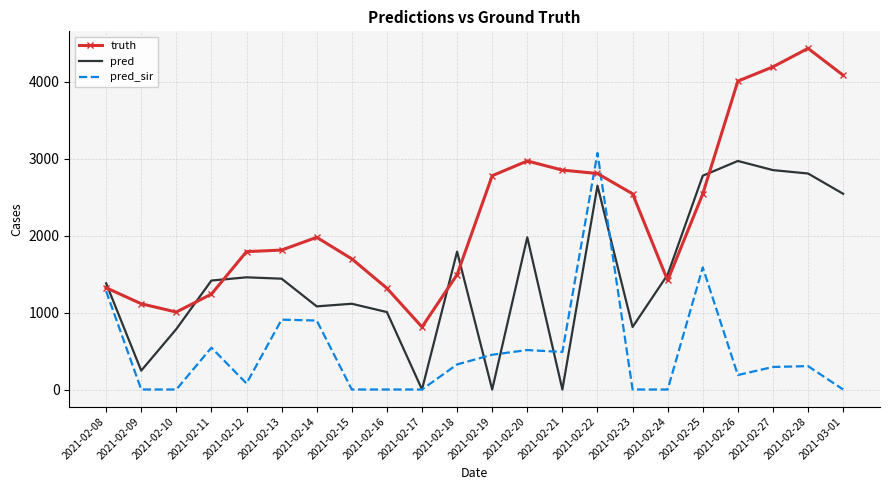

What is the difference between the pred_sir values at 2021-02-16 and 2021-02-13?

908.0